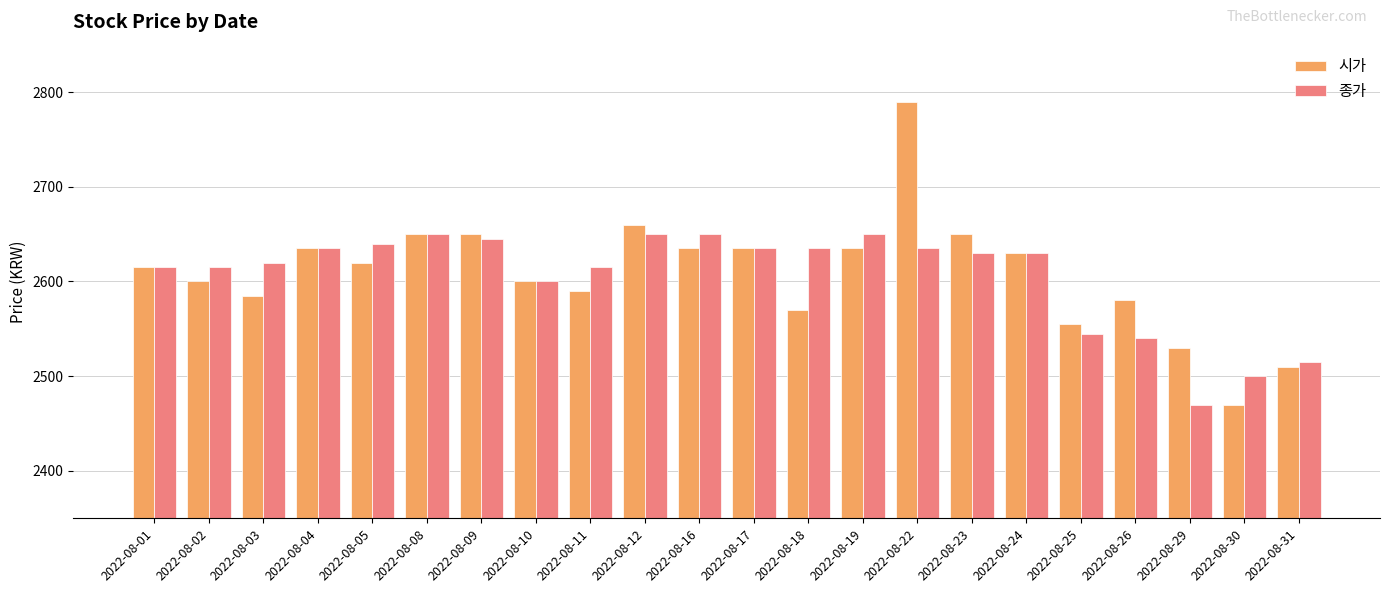

At which category is the sum across all series the highest?

2022-08-22